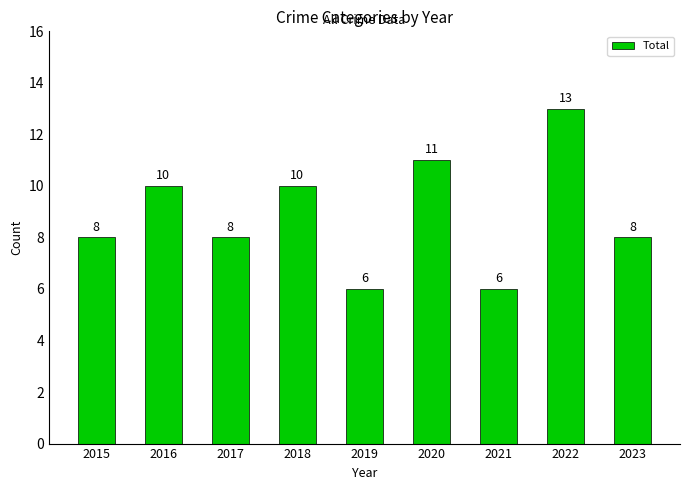

What value does the data have at 2021?

6